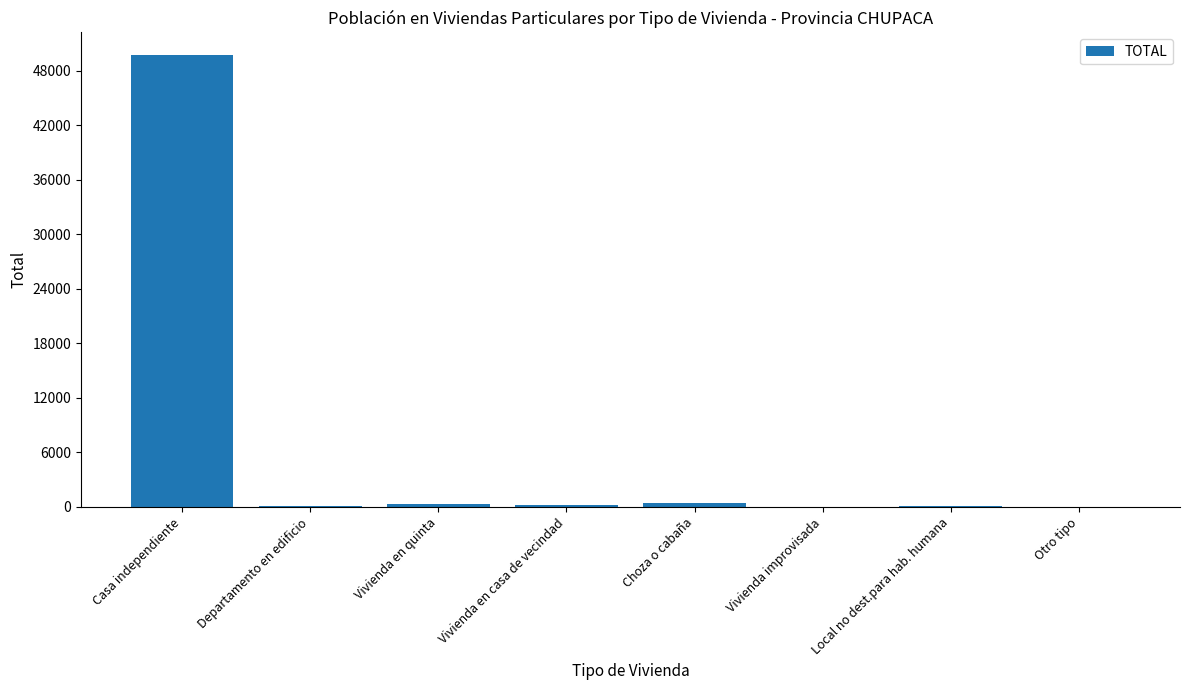

Which has a higher value, Choza o cabaña or Casa independiente?

Casa independiente